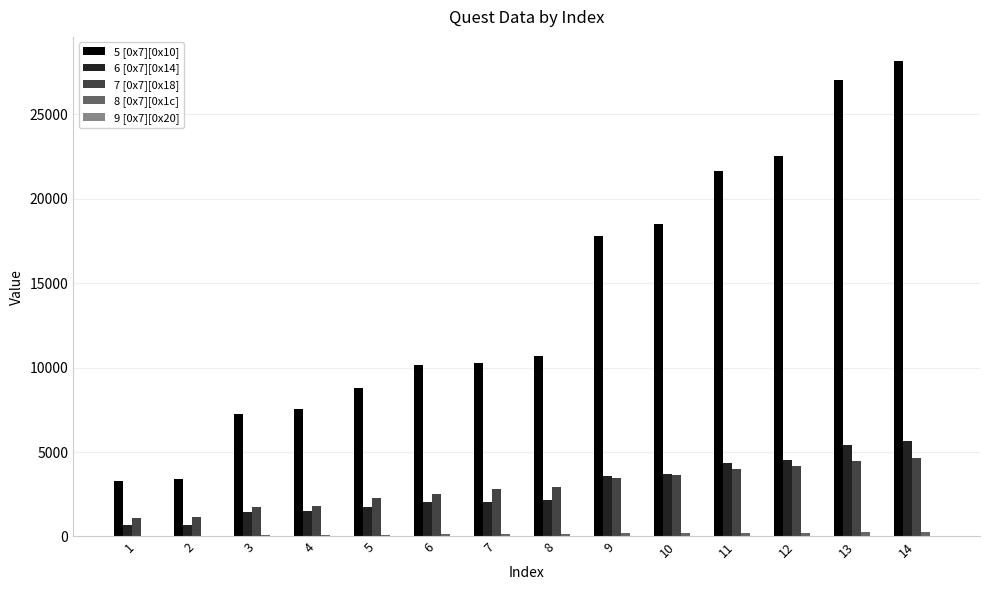

The value of 5 [0x7][0x10] at 6 is 10150. True or false?

True